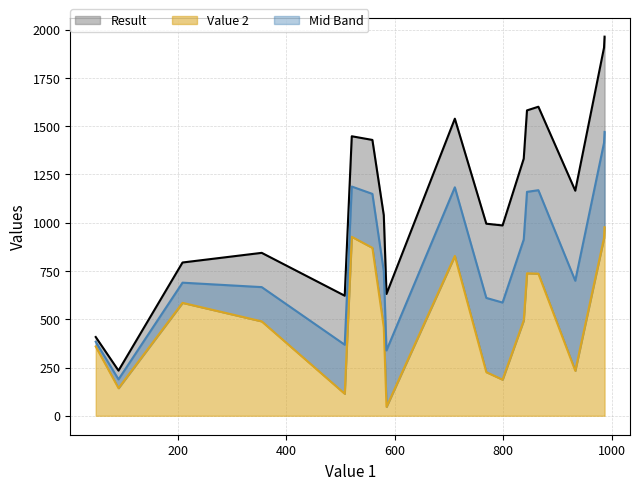

Is the value of Result at 711 greater than the value of Value 2 at 521?

Yes